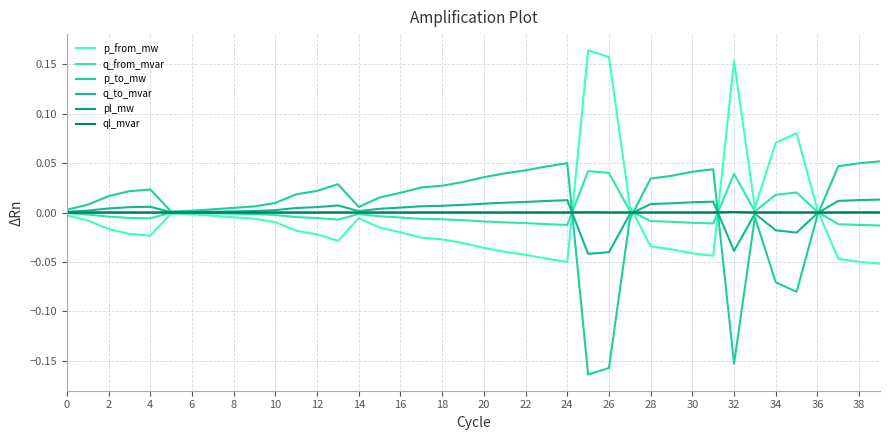

What is the difference between the second highest and second lowest values in the q_to_mvar series?

0.1